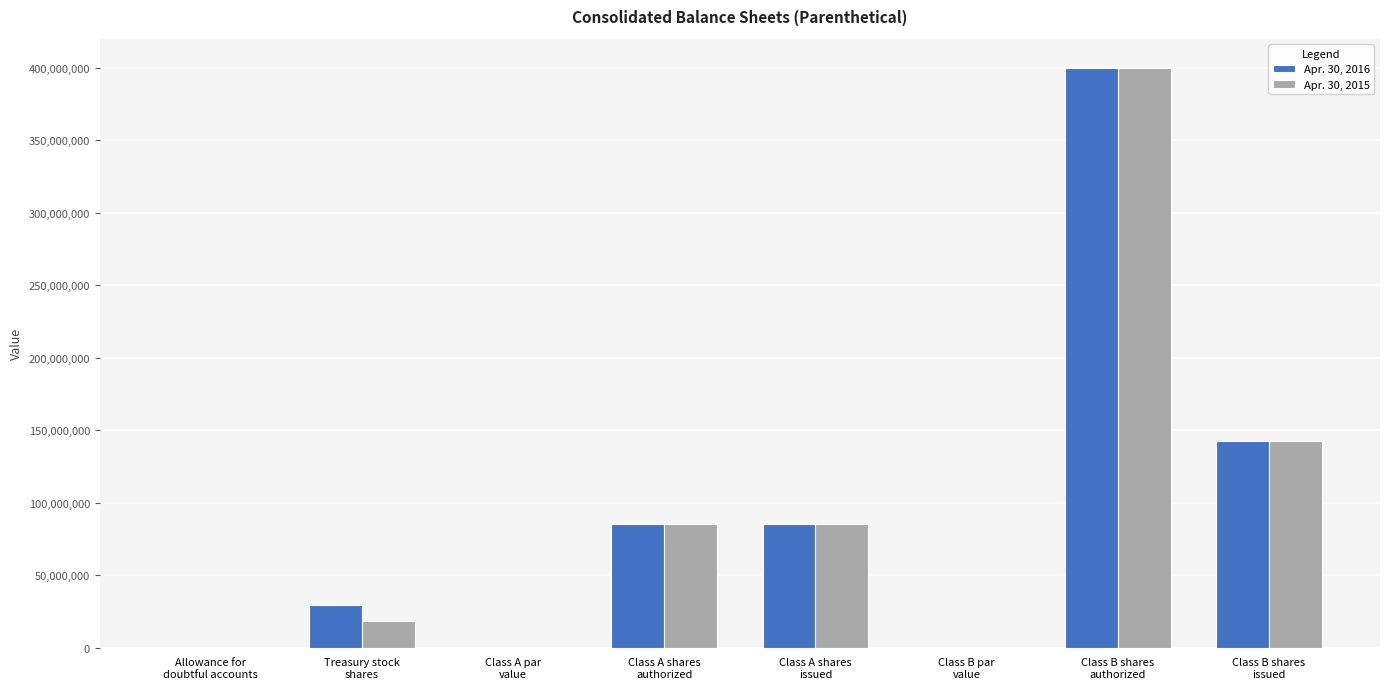

What is the greatest value displayed?

400000000.0